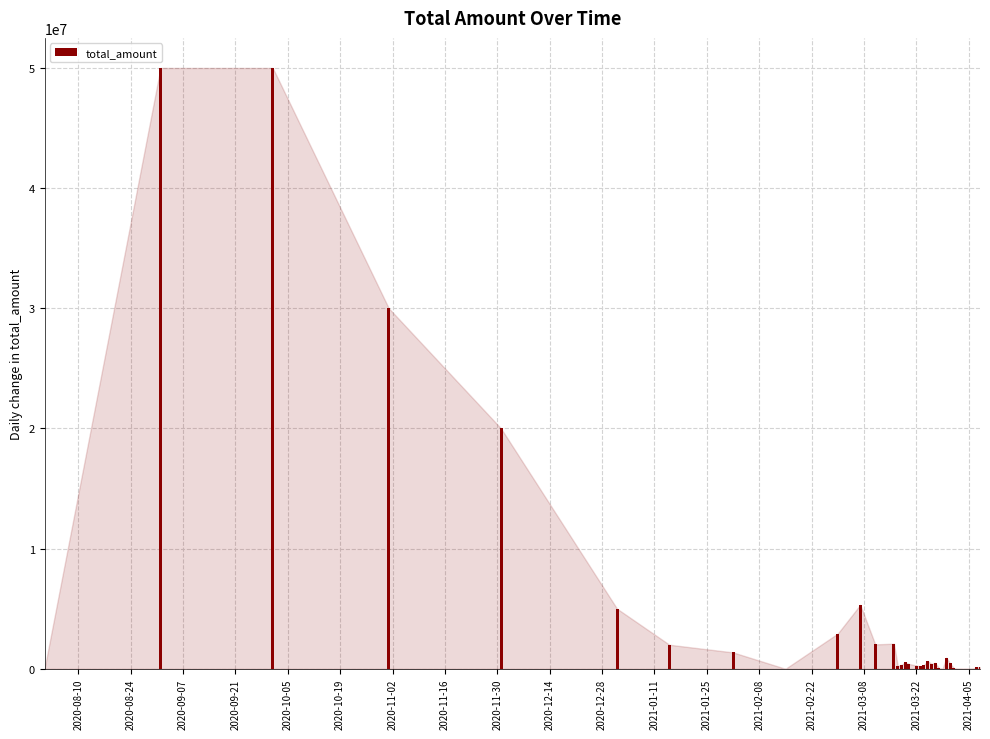

How many distinct data groups are displayed?

1